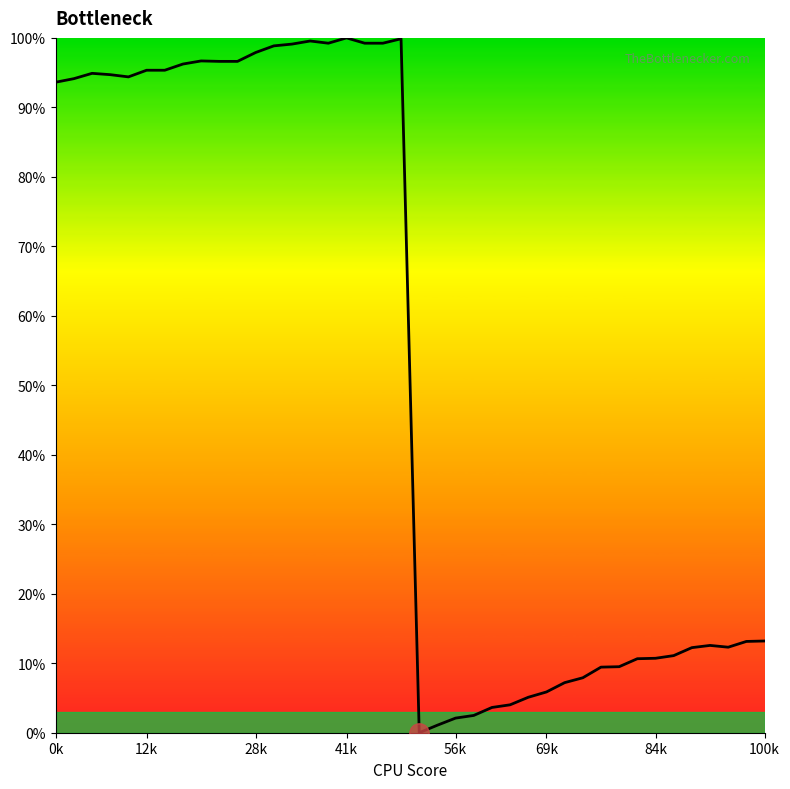

What is the difference between the maximum and minimum values?

100.0